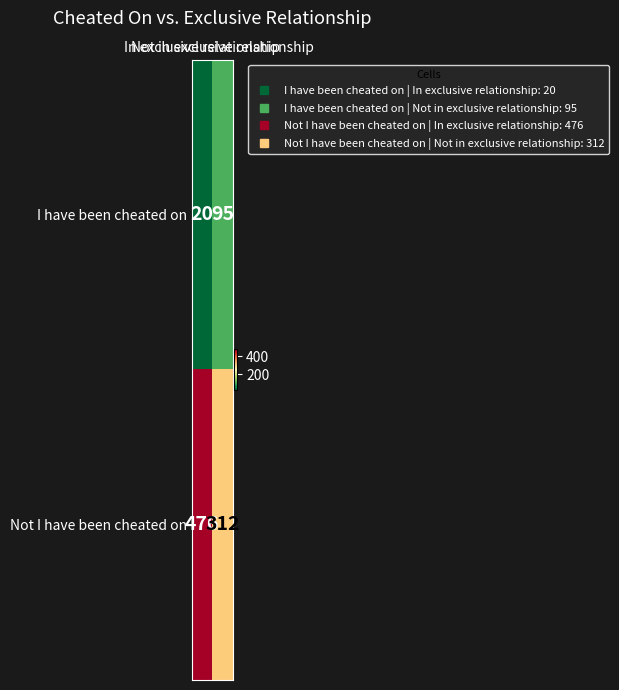

What is the sum of all Not I have been cheated on values?

788